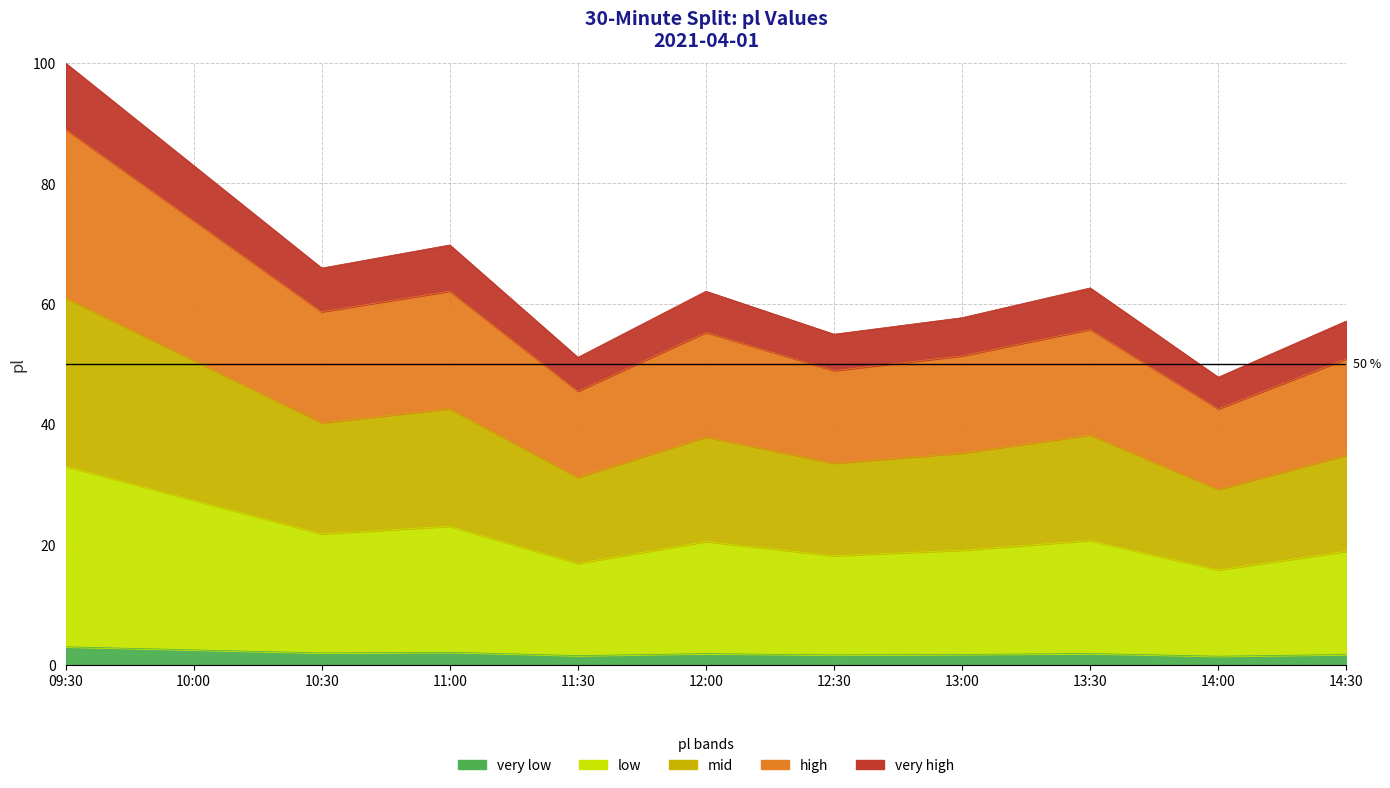

True or false: the data shows 1.7 at 10:00.

False